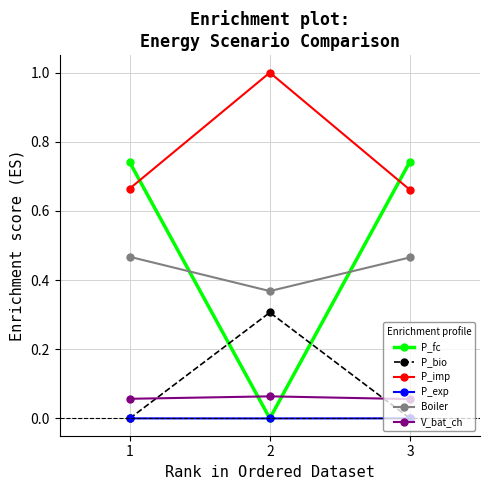

Between 2 and 3, which series saw the biggest shift?

P_fc